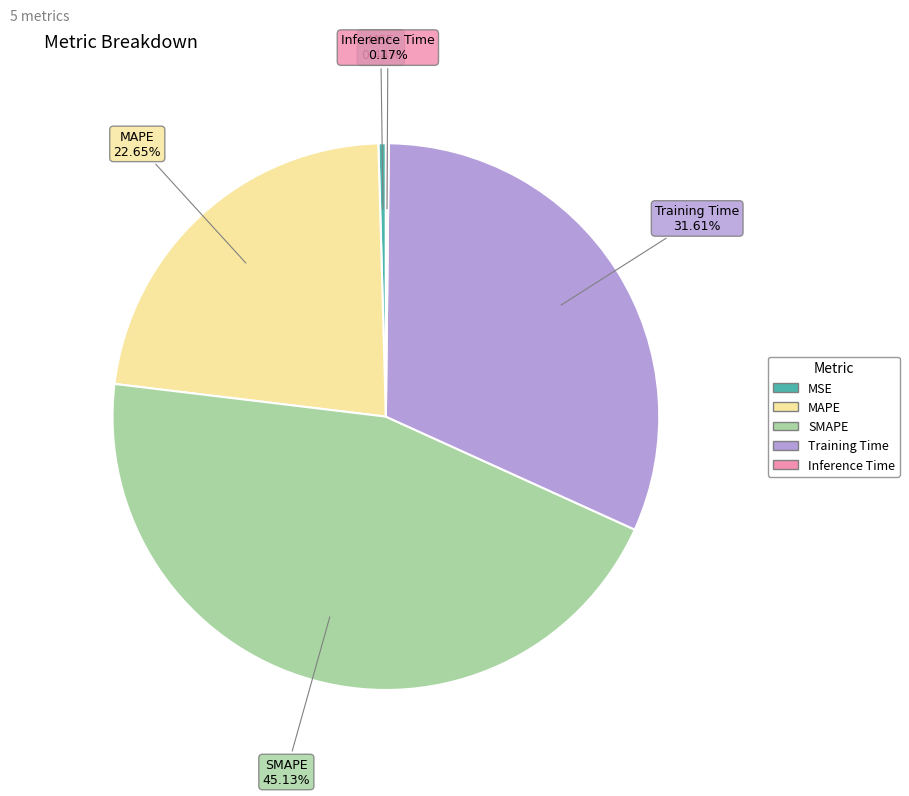

Is there a majority slice in this chart?

No